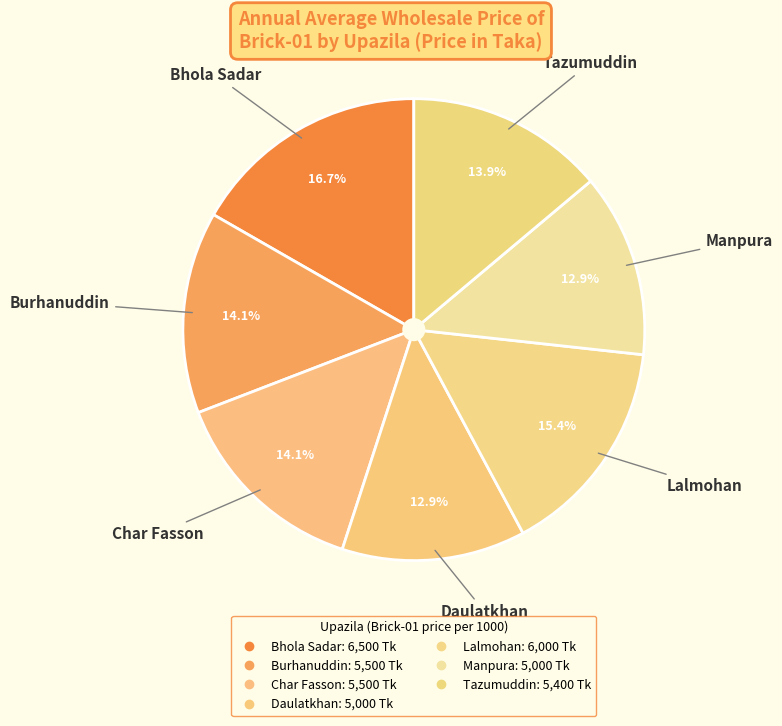

Which slice is the smallest?

Daulatkhan